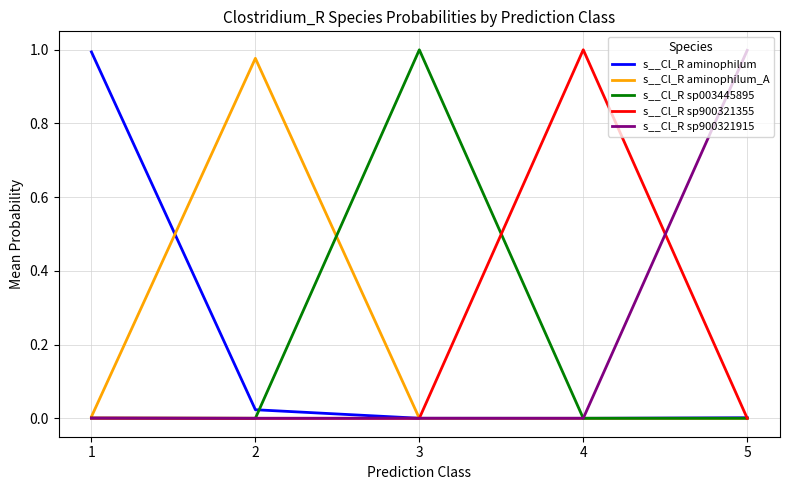

At how many categories does at least one series exceed 0?

5